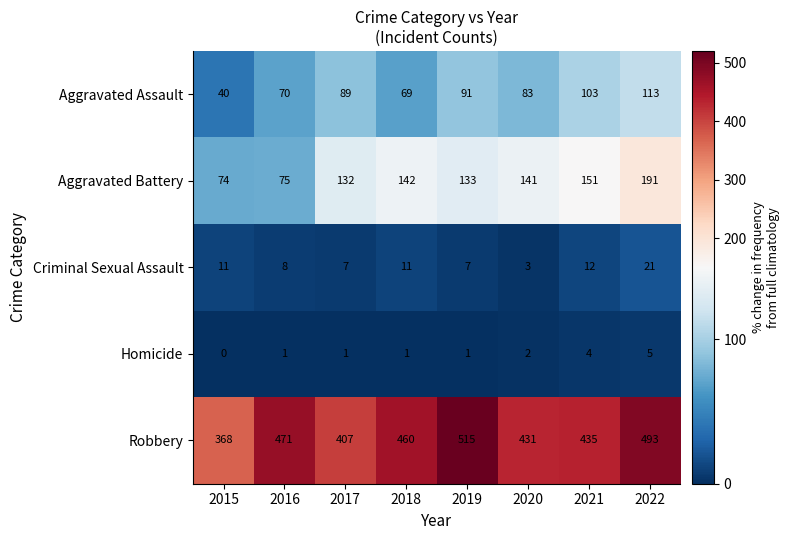

What is the spread (max minus min) of values at 2020?

429